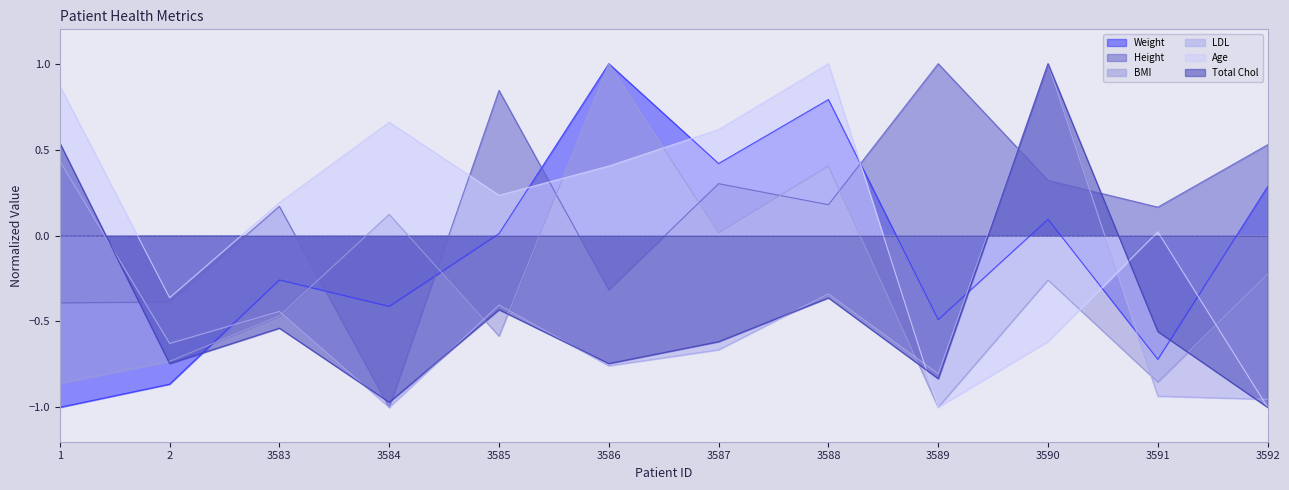

List the labels in order of Total Chol value, largest first.

3590, 1, 3588, 3585, 3583, 3591, 3587, 2, 3586, 3589, 3584, 3592